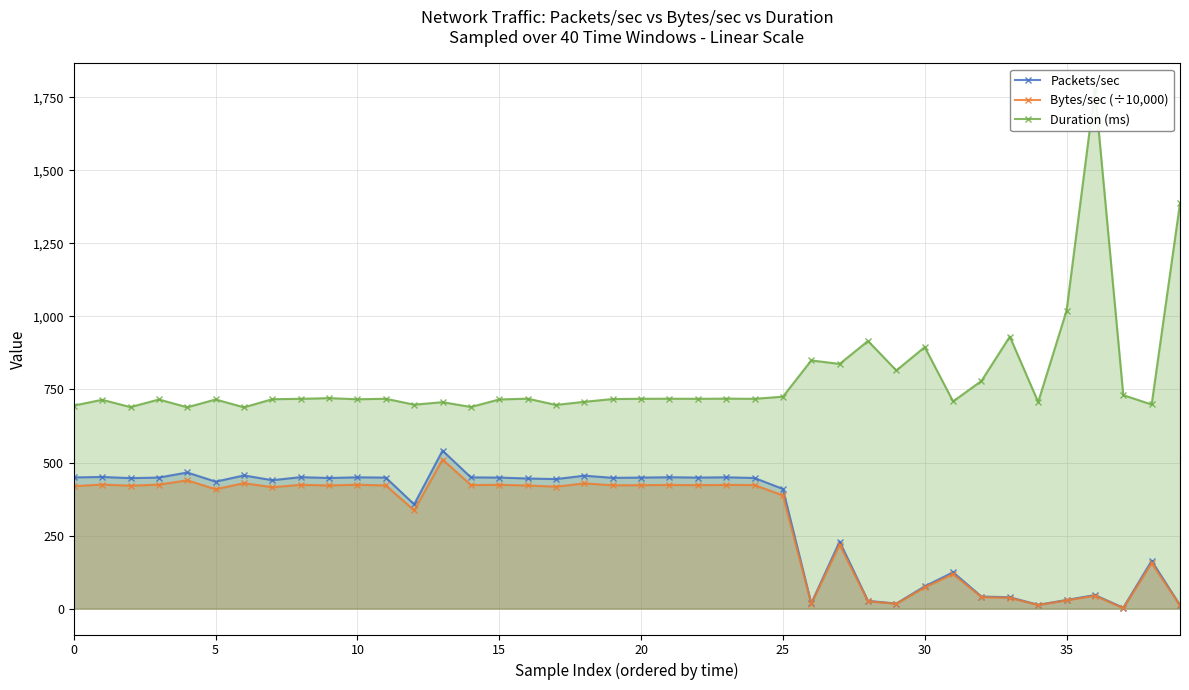

What is the maximum value for Bytes/sec (÷10,000)?

510.2